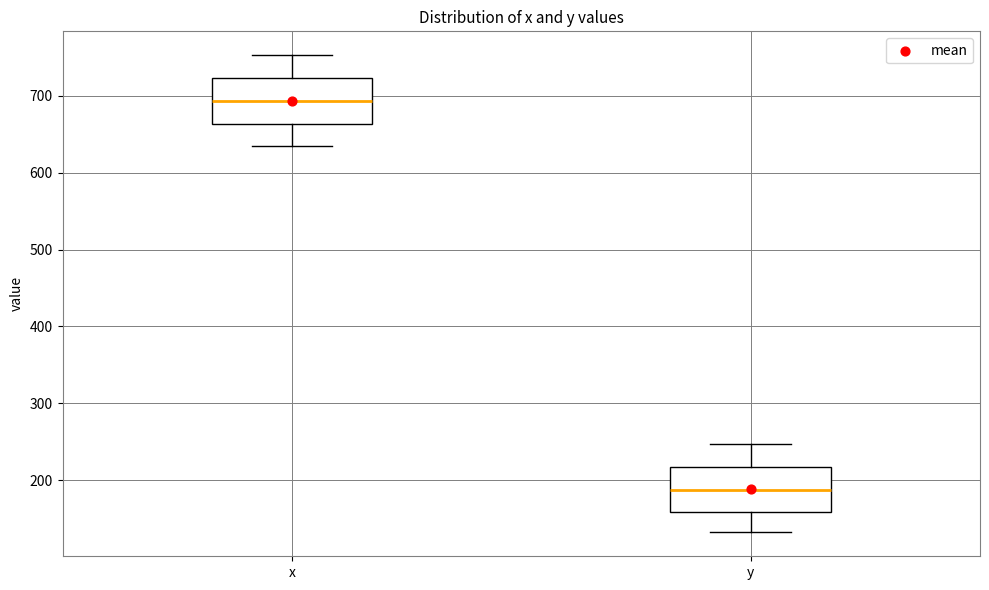

Where is the upper edge of the box for x on the y-axis? The values are not printed on the chart, so give them approximately, as read against the axis.

720